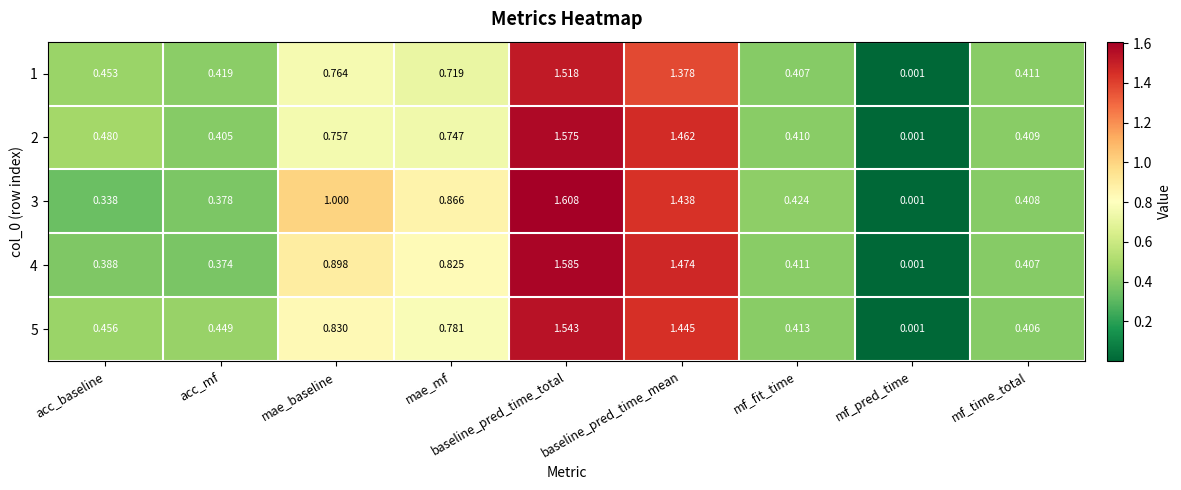

At which label is 1 closest to 0?

mf_pred_time